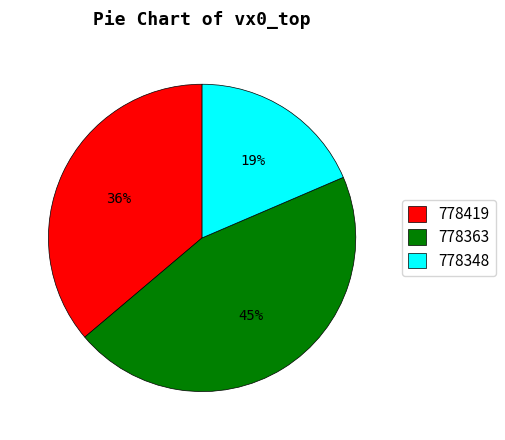

Which category has the biggest portion of the pie?

778363